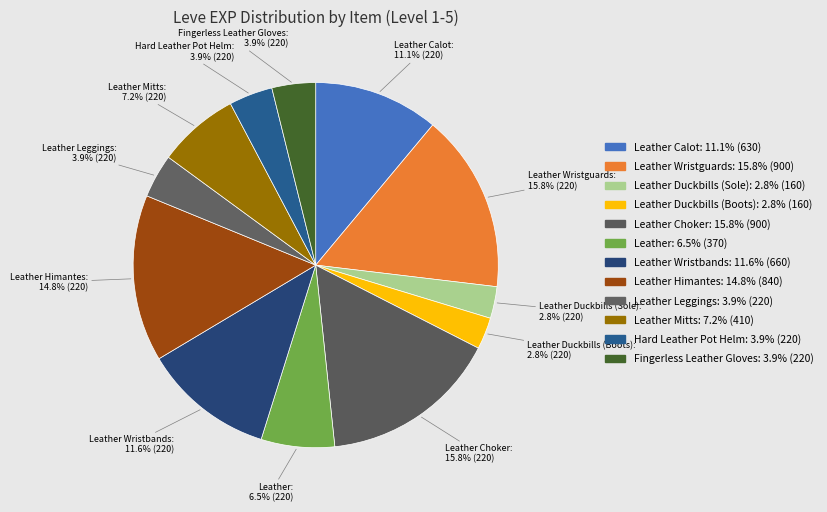

How many segments does this pie chart have?

12